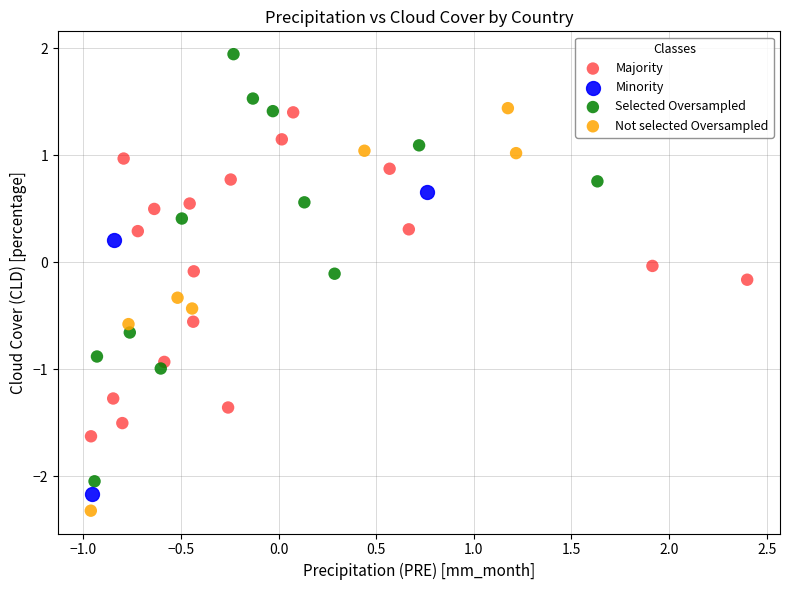

Which series reaches the maximum Y coordinate?

Selected Oversampled